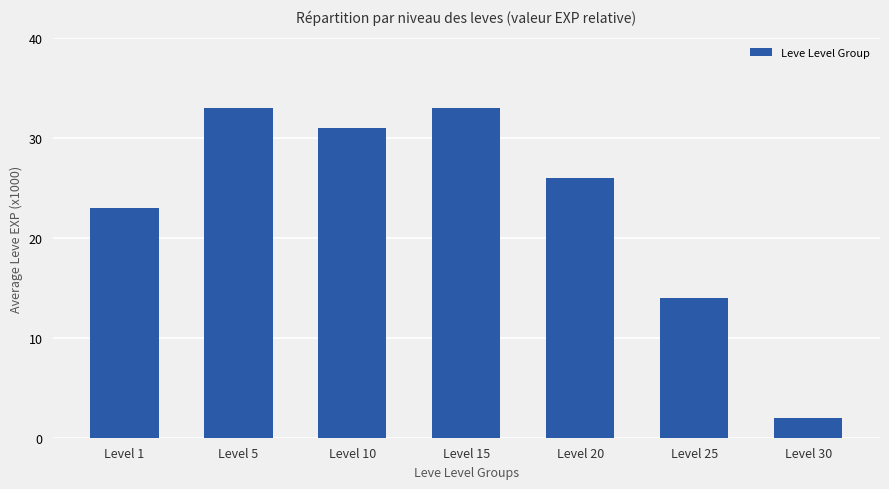

What is the greatest value displayed?

33